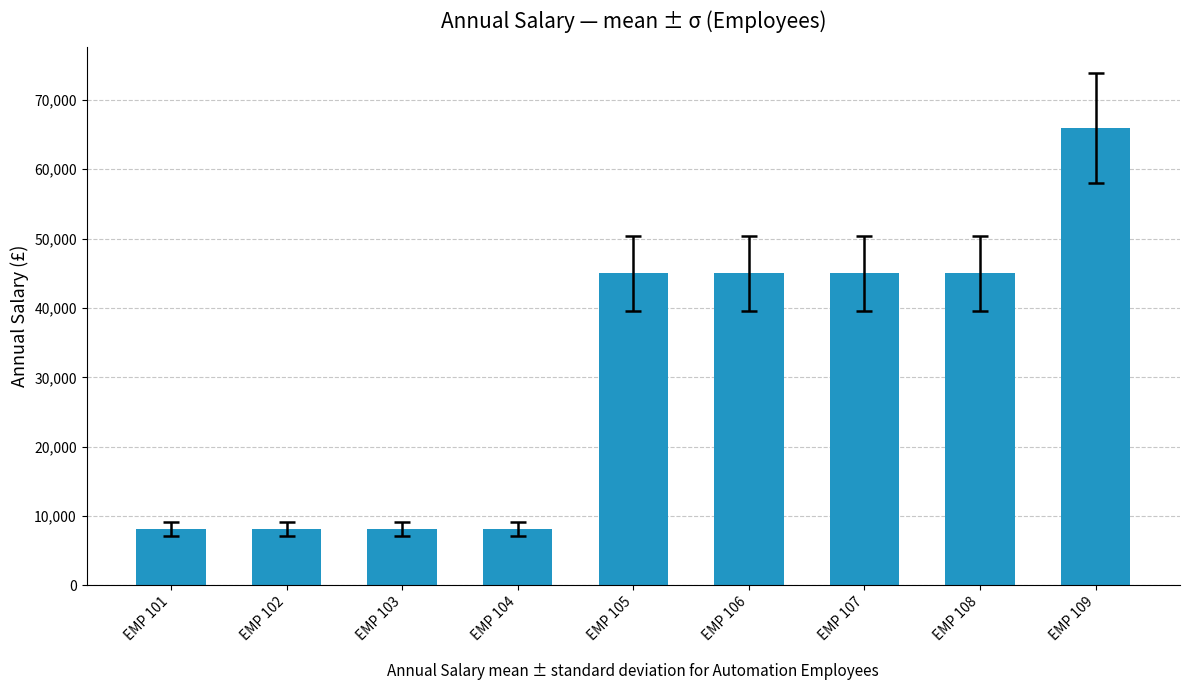

What is the minimum value shown in the chart?

8160.5